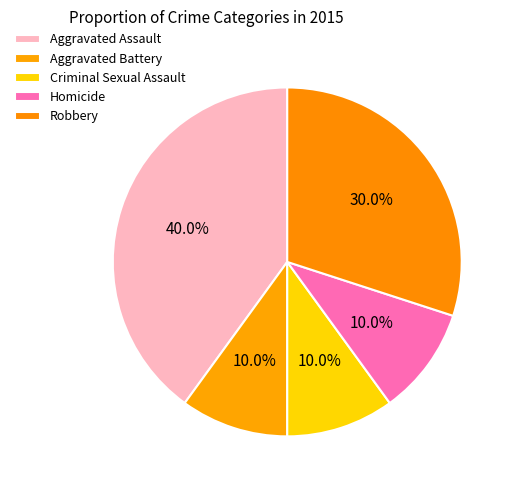

How many slices are in this pie chart?

5